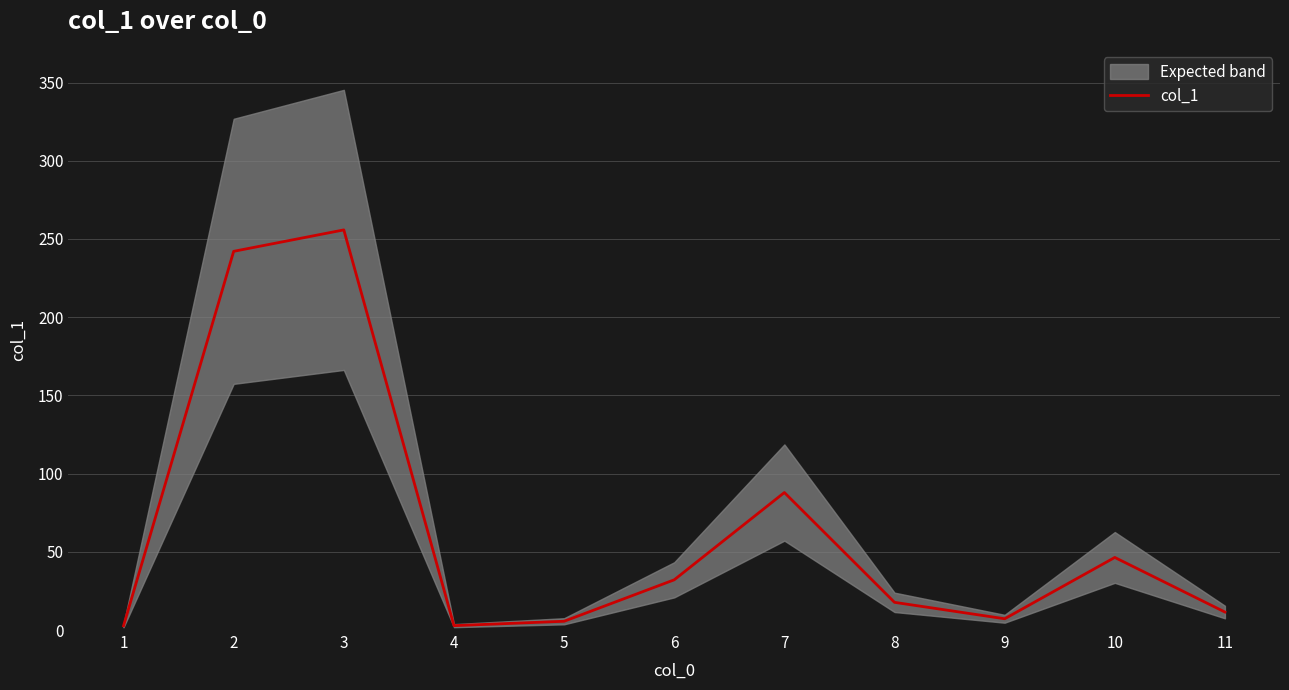

What is the difference between the maximum and minimum values?

253.1